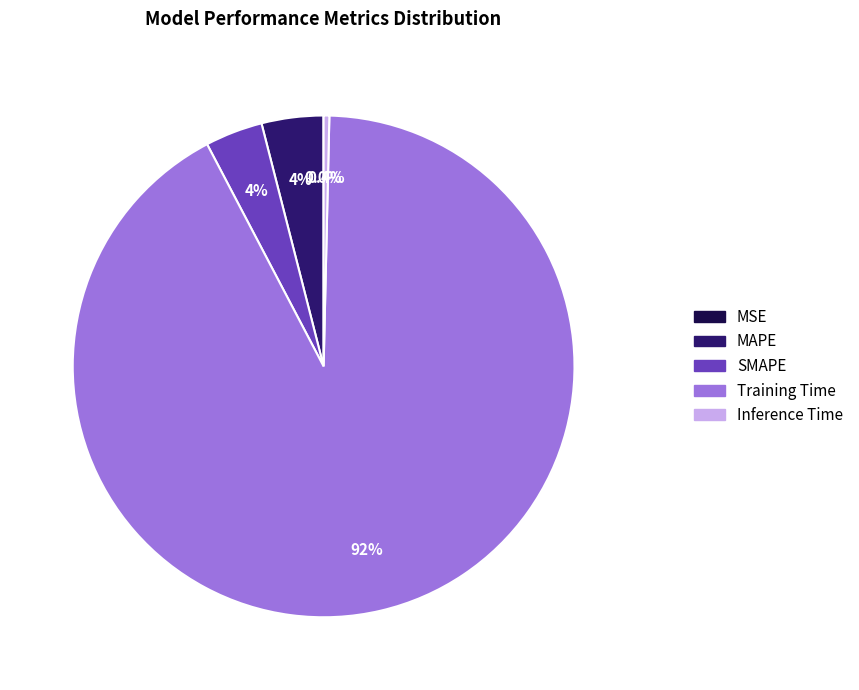

Which slice is the largest?

Training Time